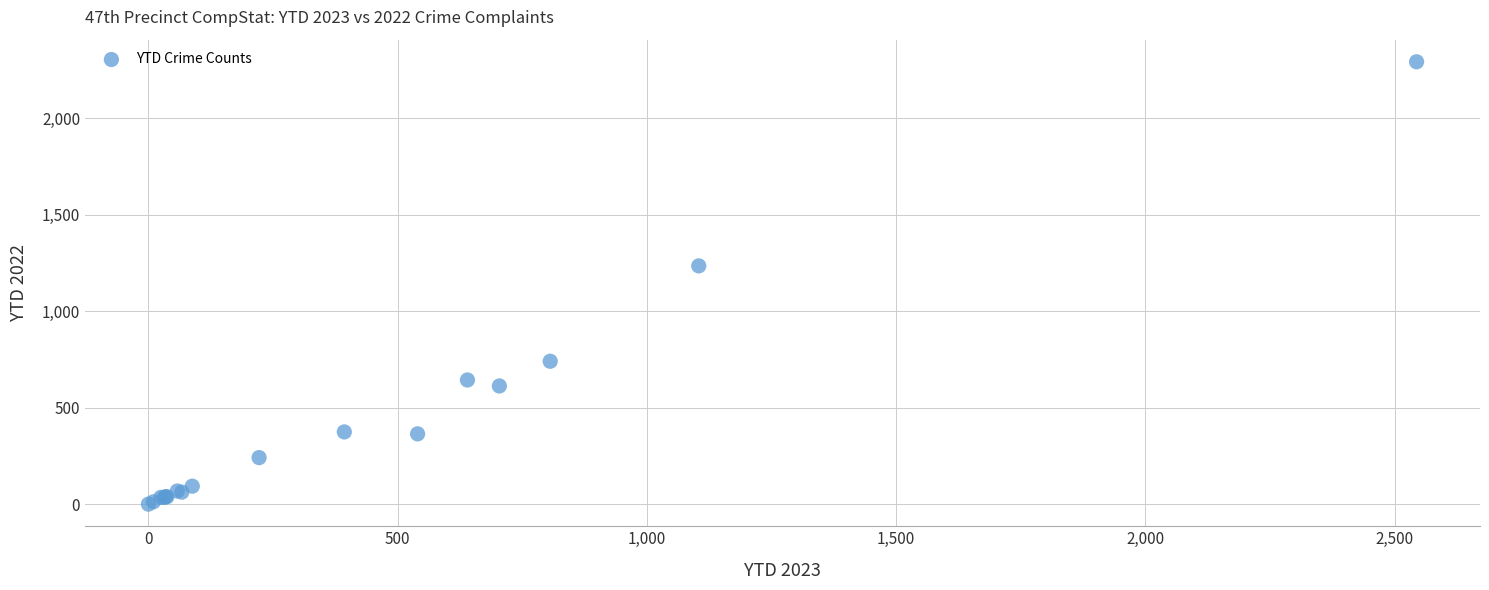

What Y value in the scatter plot is closest to 1146?

1235